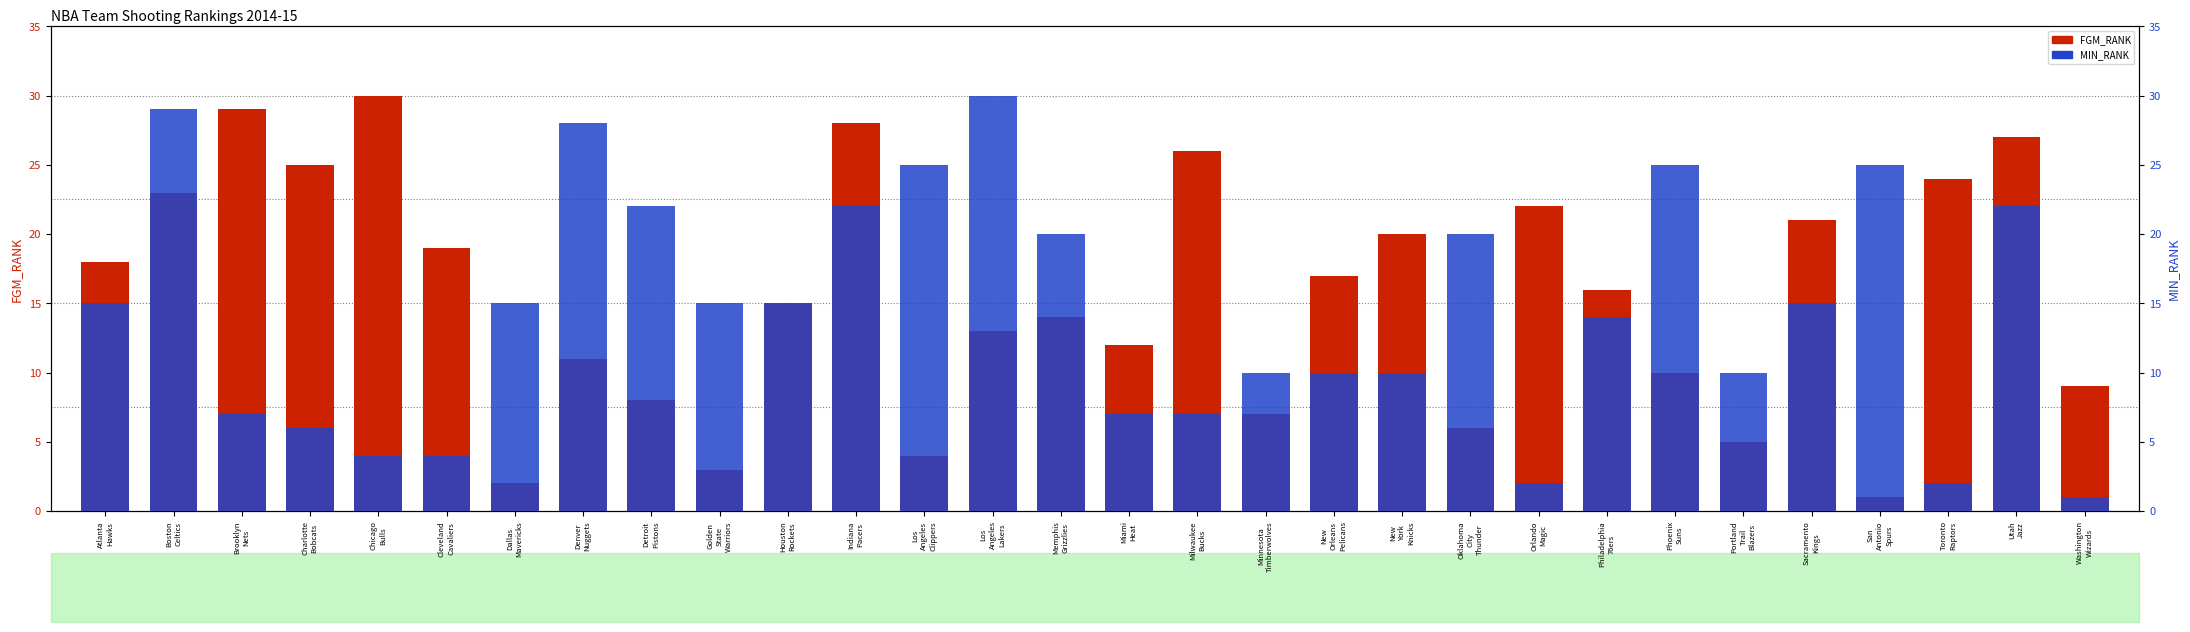

Which series has the largest total across all categories?

FGM_RANK